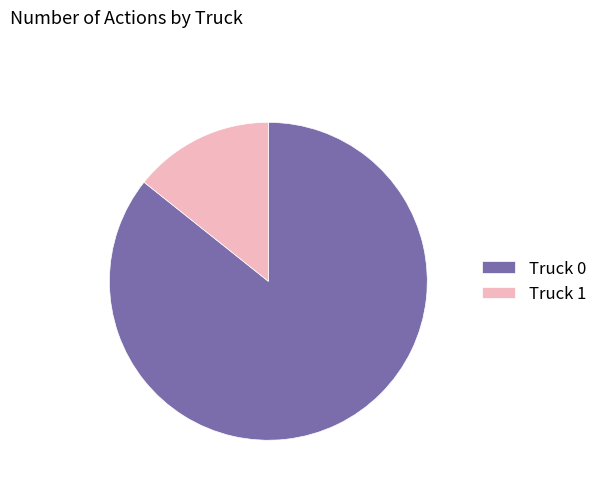

Is it true that Truck 1 is 14% of the pie?

True